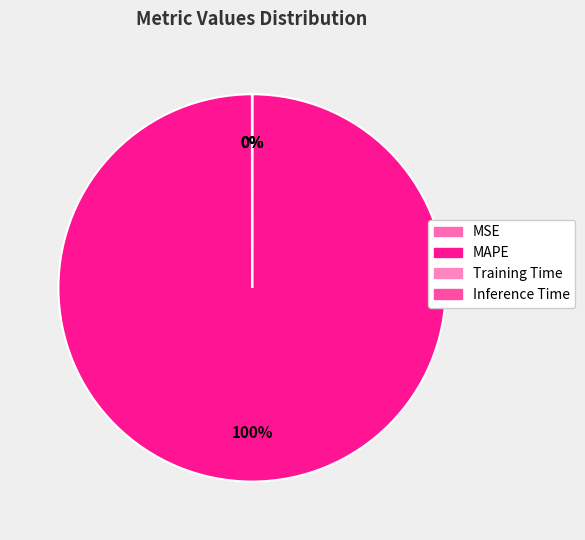

Which slice is the largest?

MAPE